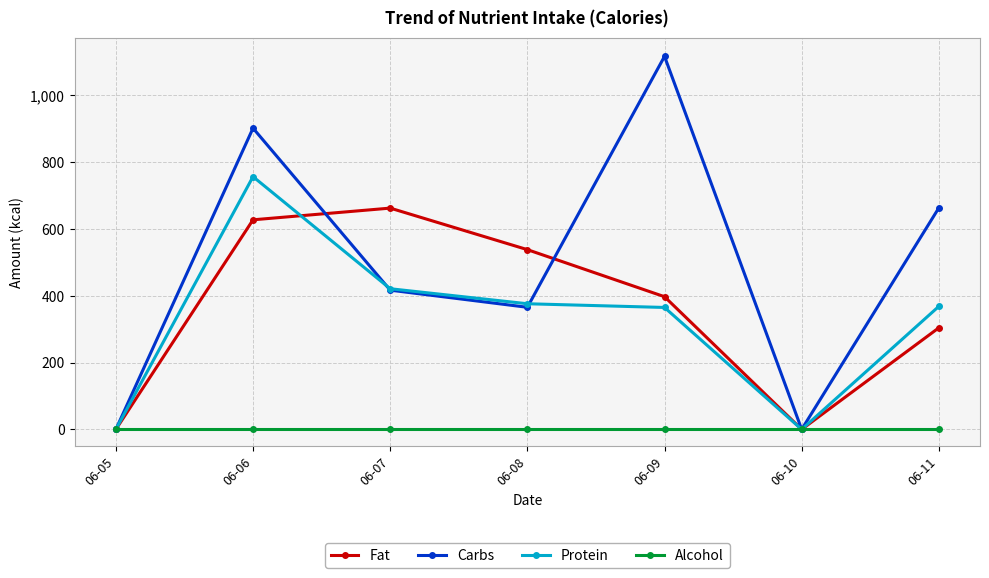

Between 06-06 and 06-11, which series saw the biggest shift?

Protein